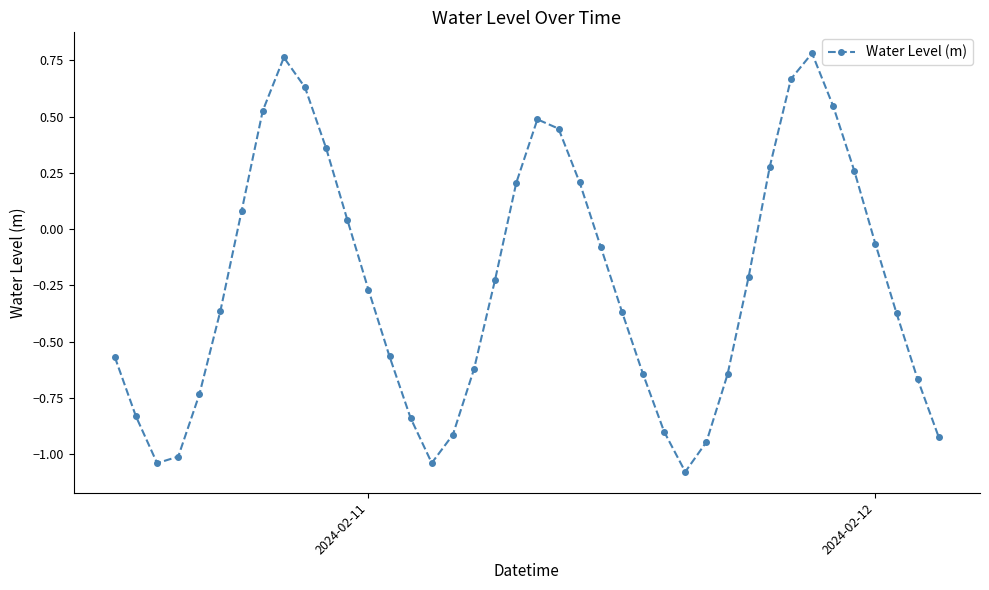

How many interior local valleys (lower than both neighbors) does the data have?

3